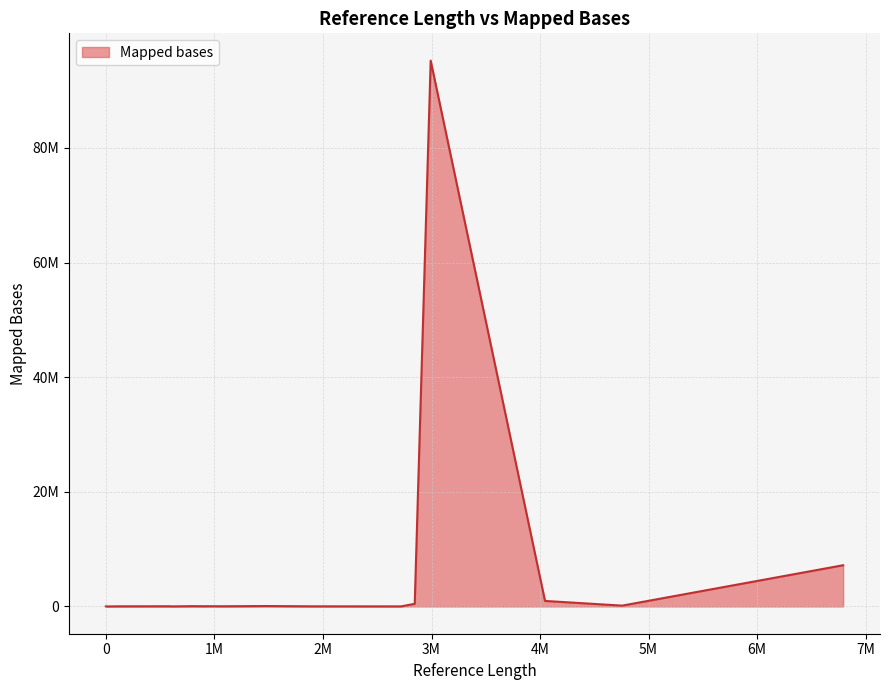

Which label corresponds to the largest value in the chart?

2992342